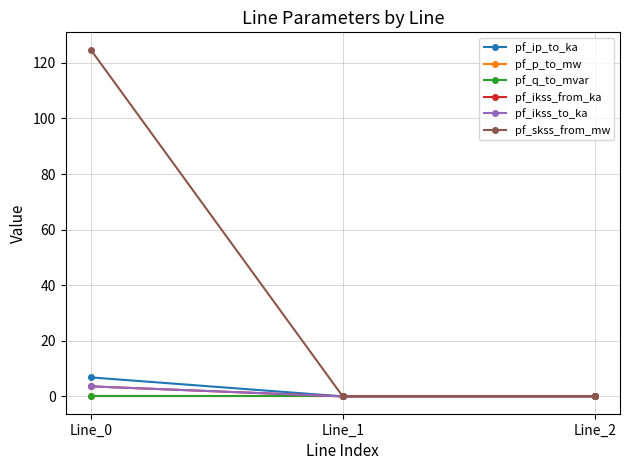

Does the chart have visible grid lines?

Yes